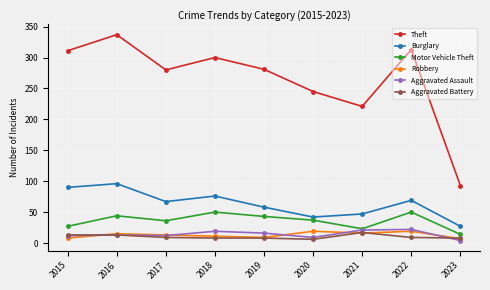

What are all the series names shown in the legend?

Theft, Burglary, Motor Vehicle Theft, Robbery, Aggravated Assault, Aggravated Battery